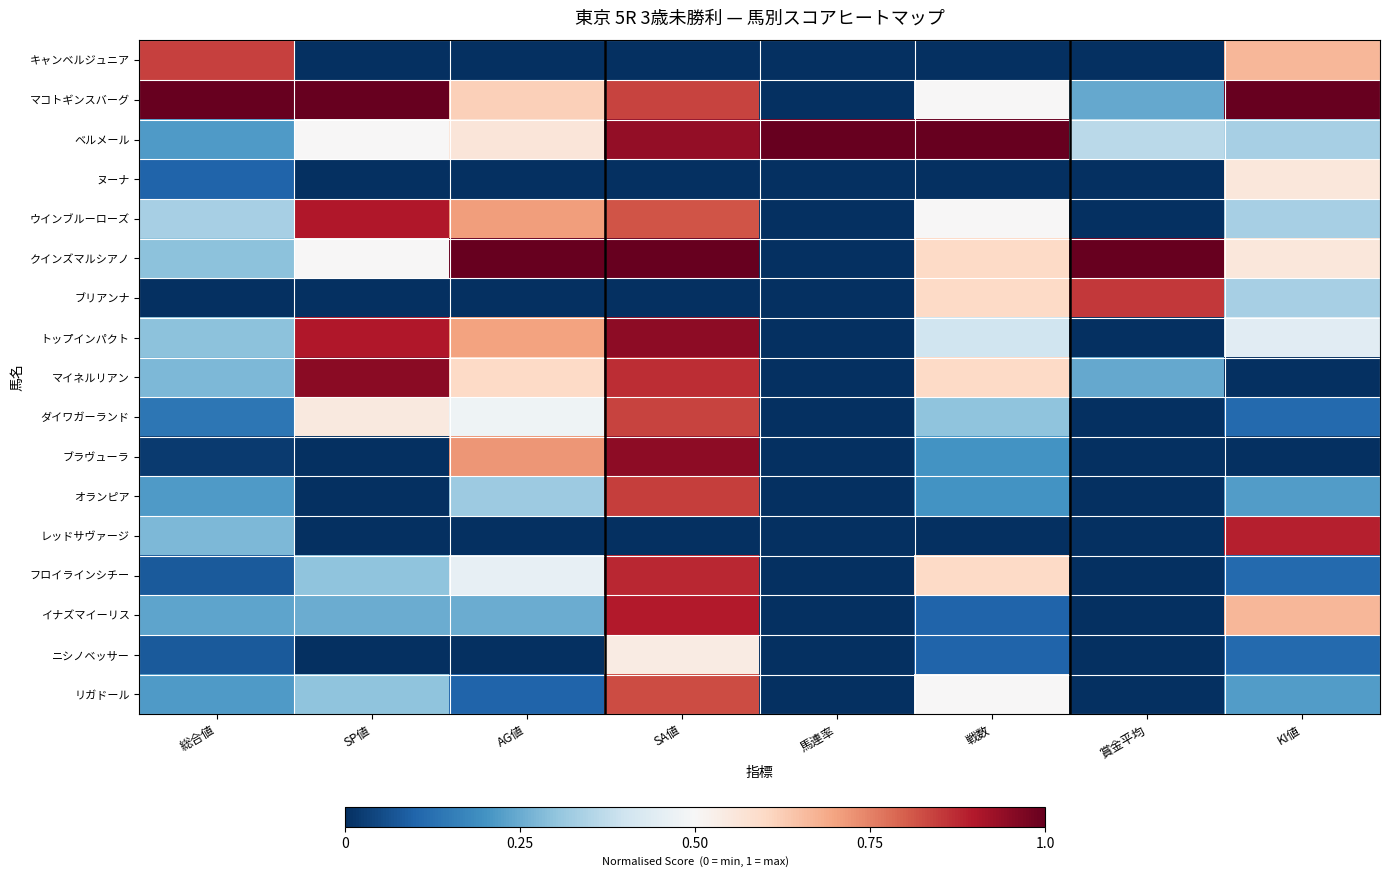

Between 総合値 and 賞金平均, which is larger?

総合値